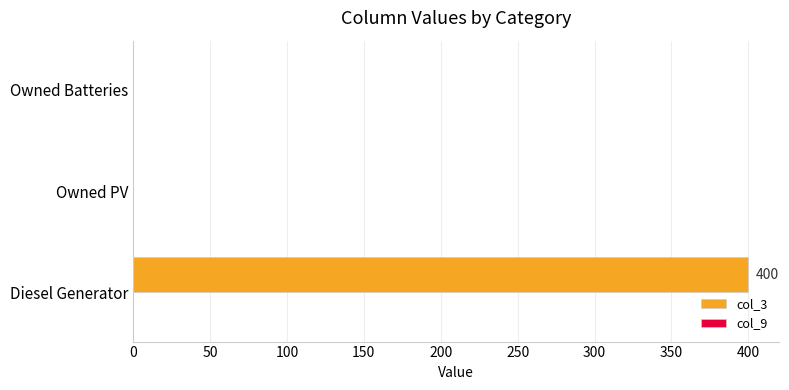

Reading bottom to top, transcribe all the data shown in this chart.

Diesel Generator=400	Owned PV=0	Owned Batteries=0